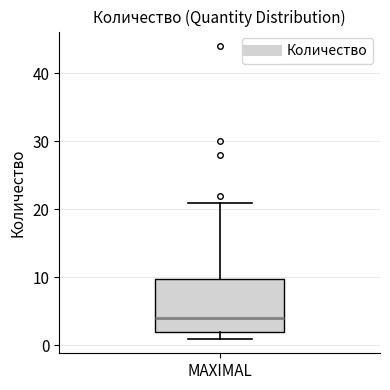

Read this box plot against the y-axis: the position of the median line, the range covered by the box, and the ends of both whiskers. The values are not printed on the chart, so give them approximately, as read against the axis.

median 4, box 2 to 10, whiskers 1 to 21